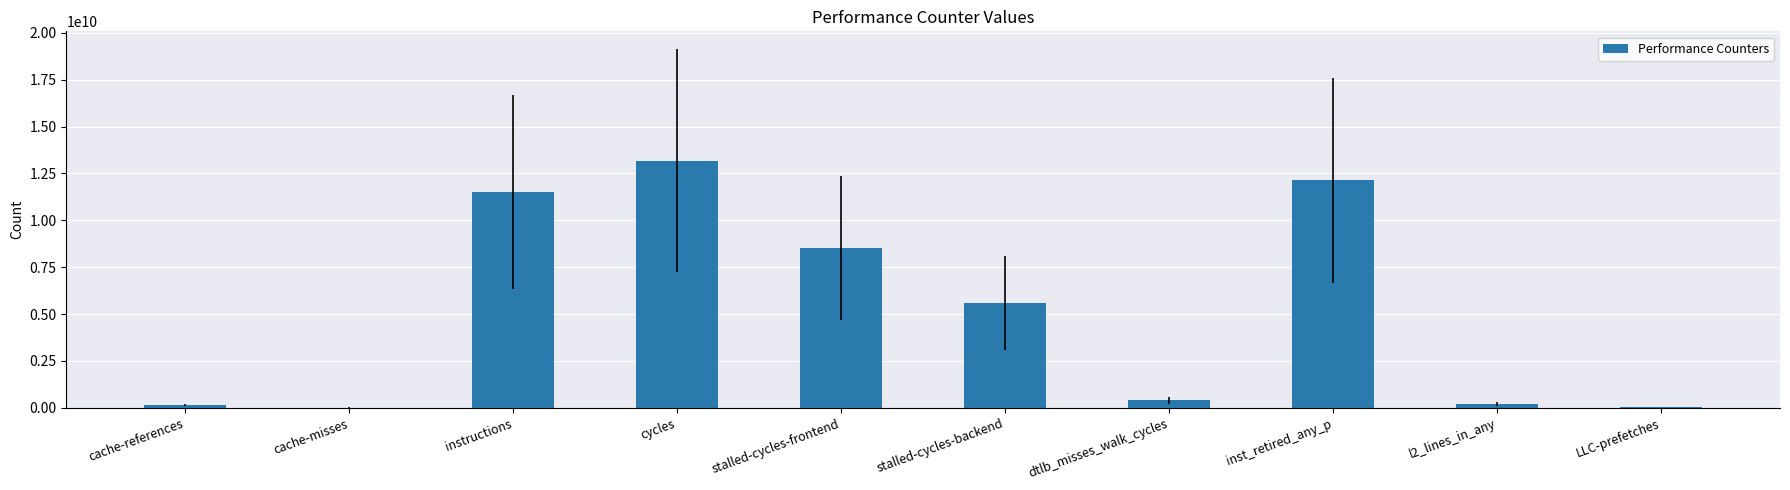

Which label corresponds to the largest value in the chart?

cycles